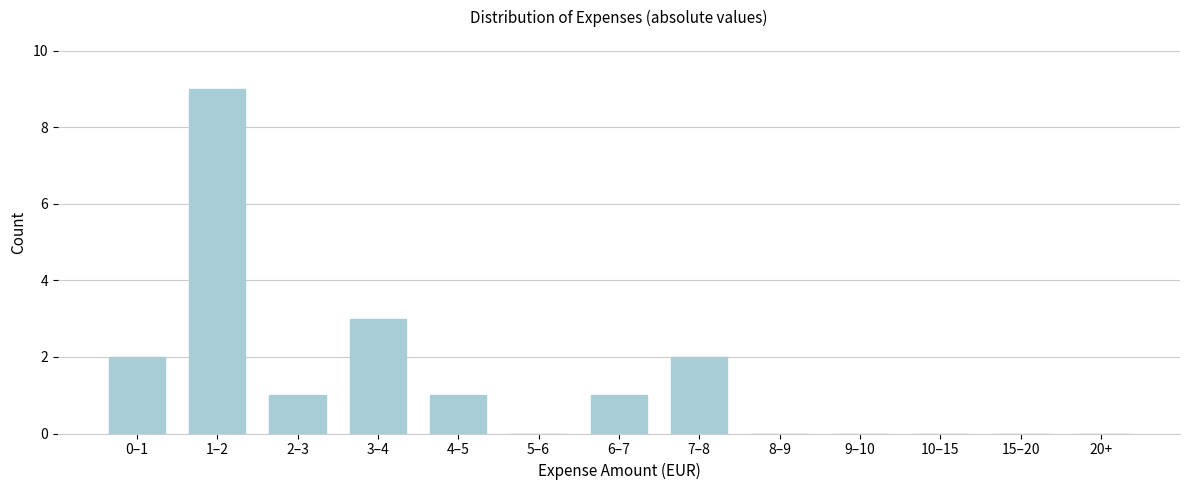

Reading left to right, what are all the values shown in this chart?

0–1=2	1–2=9	2–3=1	3–4=3	4–5=1	5–6=0	6–7=1	7–8=2	8–9=0	9–10=0	10–15=0	15–20=0	20+=0